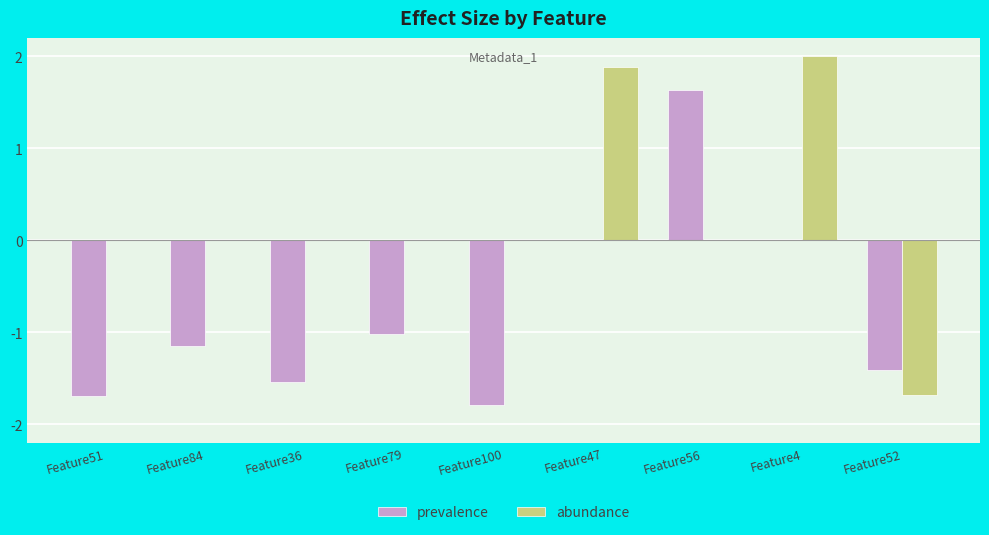

Between Feature56 and Feature4, which series saw the biggest shift?

abundance